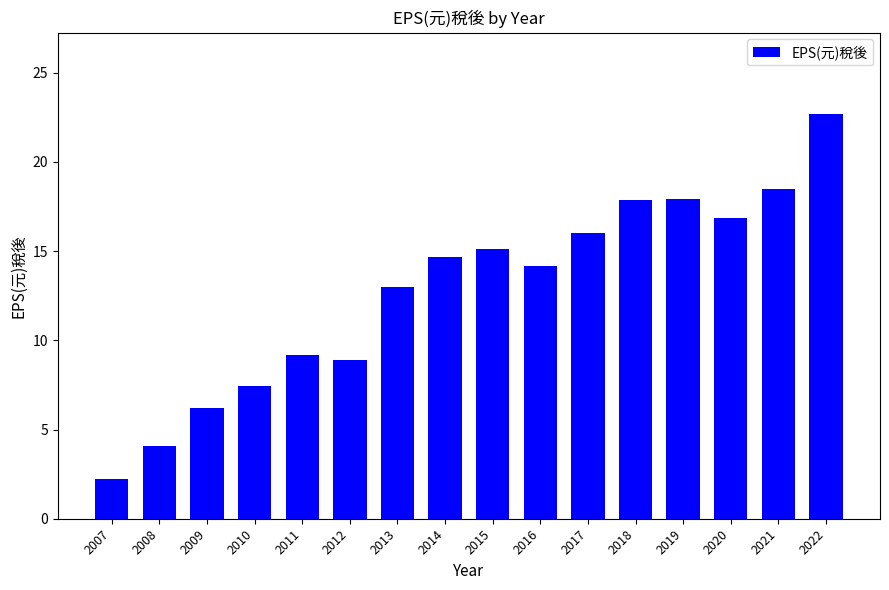

What is the minimum value shown in the chart?

2.2